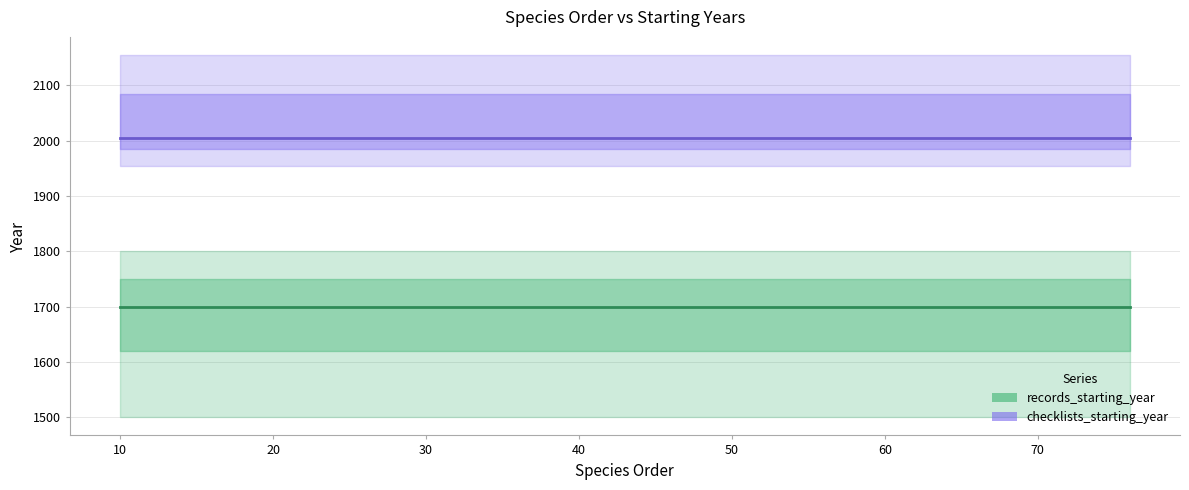

What is the highest value of the records_starting_year series?

1700